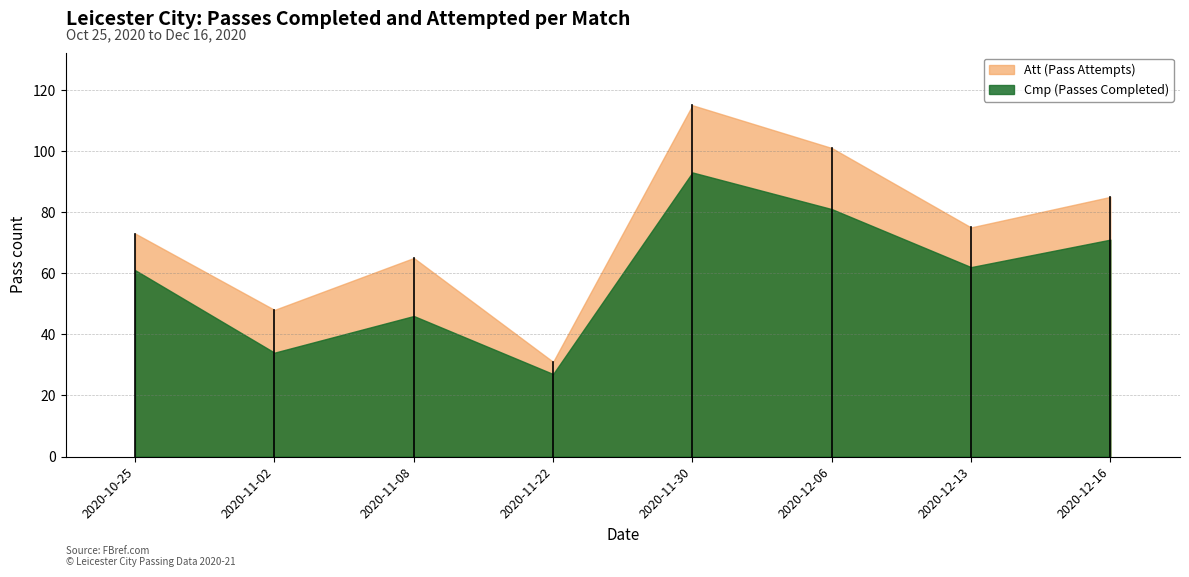

Is it true that Cmp equals 29 at Brighton?

False